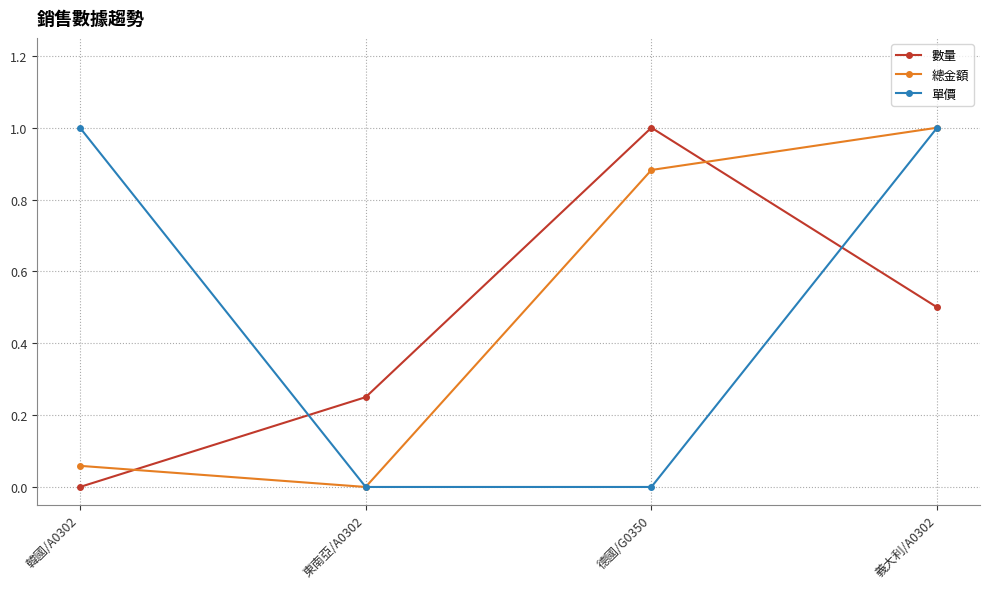

Which category has the highest value in the 數量 series?

德國/G0350